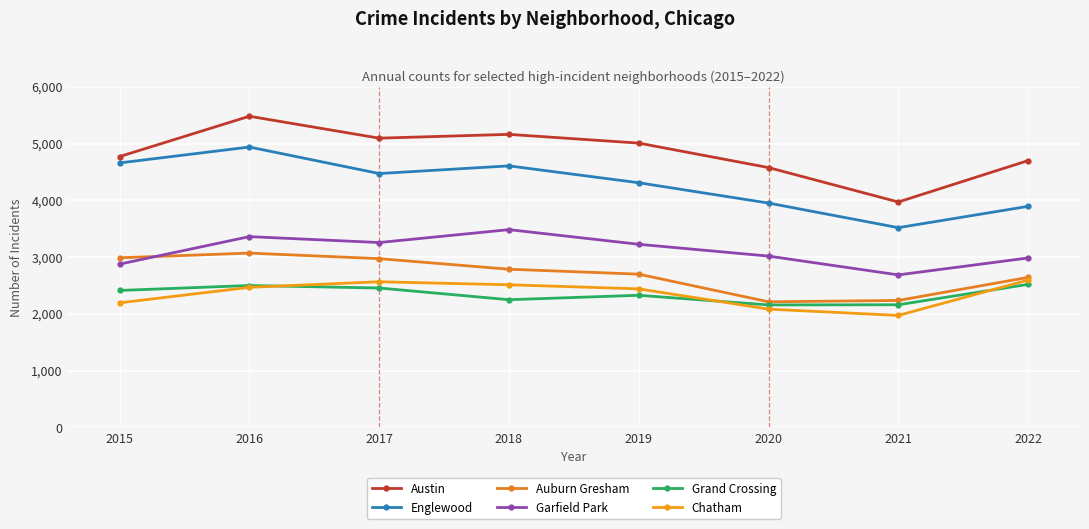

At which category does Grand Crossing reach its first local valley?

2018